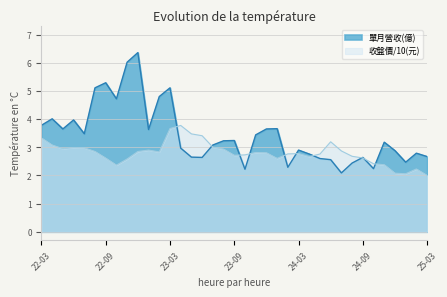

Reading right to left, what are all the values shown in this chart?

單月營收(億): 2.7	2.8	2.5	2.9	3.2	2.2	2.6	2.4	2.1	2.6	2.6	2.8	2.9	2.3	3.7	3.6	3.4	2.2	3.2	3.2	3.1	2.6	2.6	3.0	5.1	4.8	3.6	6.4	6.0	4.7	5.3	5.1	3.5	4.0	3.6	4.0	3.8
收盤價(元): 2.0	2.2	2.1	2.1	2.4	2.4	2.6	2.7	2.9	3.2	2.8	2.7	2.8	2.8	2.6	2.8	2.8	2.7	2.7	2.9	3.0	3.4	3.5	3.8	3.7	2.8	2.9	2.9	2.6	2.4	2.6	2.9	3.0	3.0	3.0	3.1	3.3